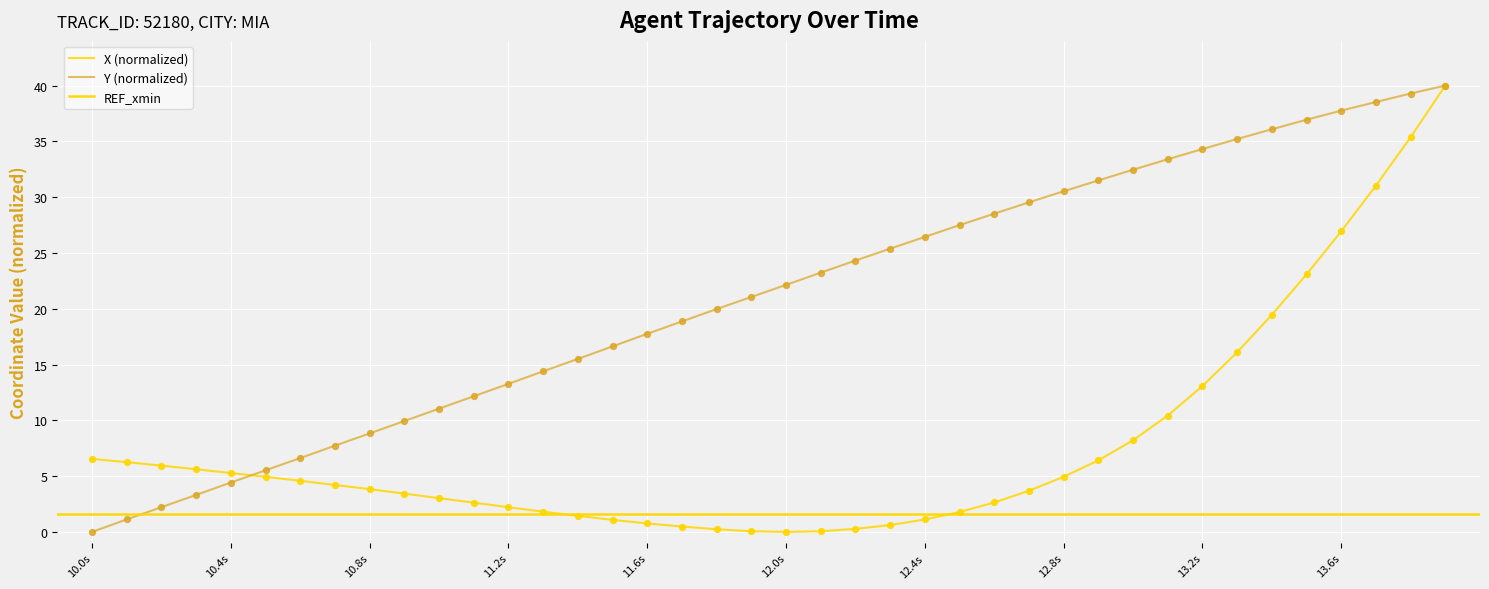

Is the value of Y at 15 greater than the value of X at 24?

Yes